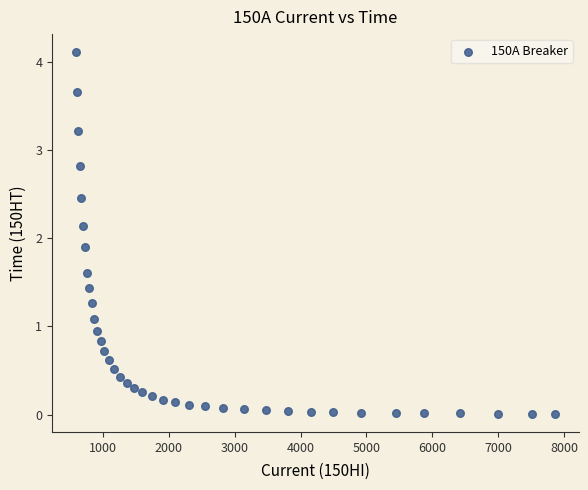

What is the range of X values (max minus min)?

7264.1